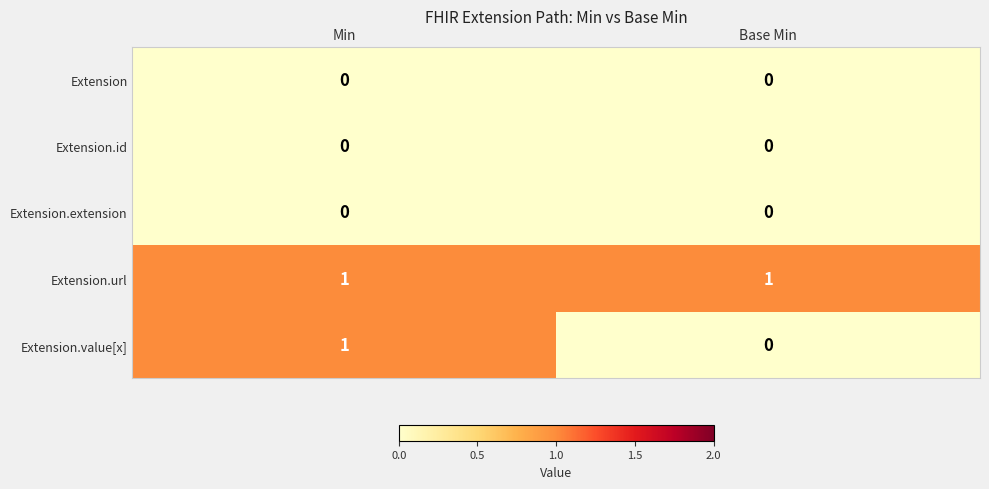

At which category is the sum across all series the highest?

Min